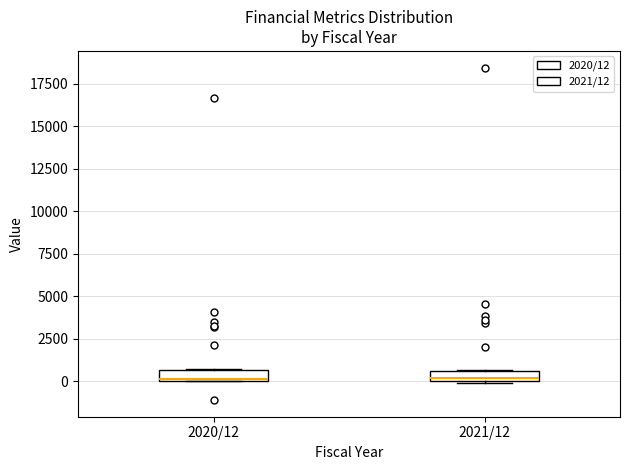

Where is the lower edge of the box for 2021/12 on the y-axis? The values are not printed on the chart, so give them approximately, as read against the axis.

0